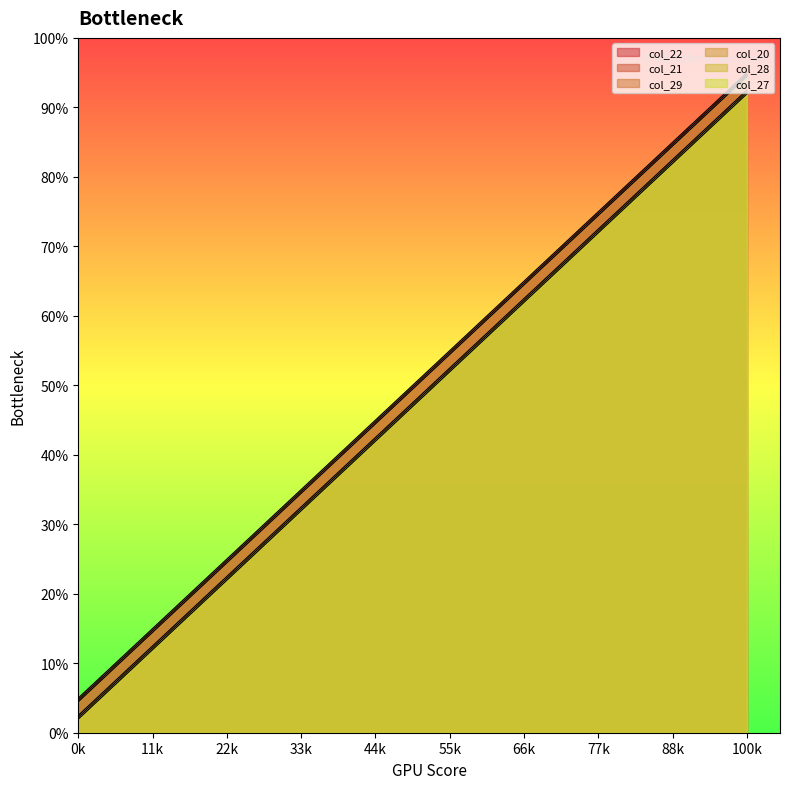

Does the chart display data point markers on the line(s)?

No